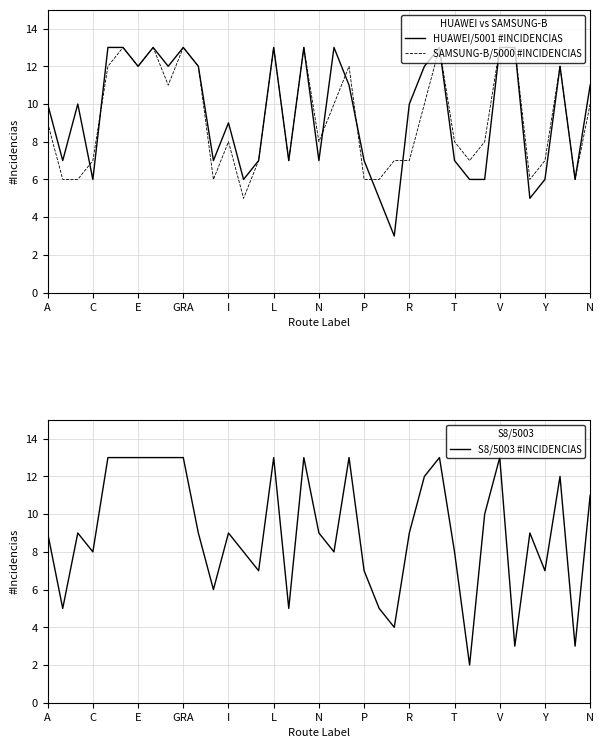

What is the sum of the HUAWEI/5001 #INCIDENCIAS values at 33 and 19?

19